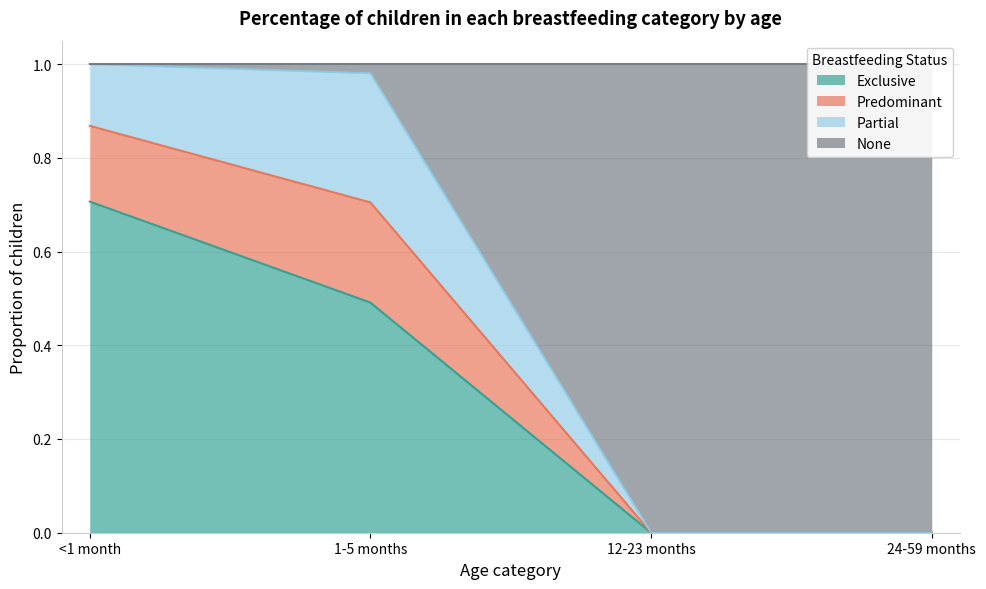

True or false: Exclusive and None intersect in this chart.

False